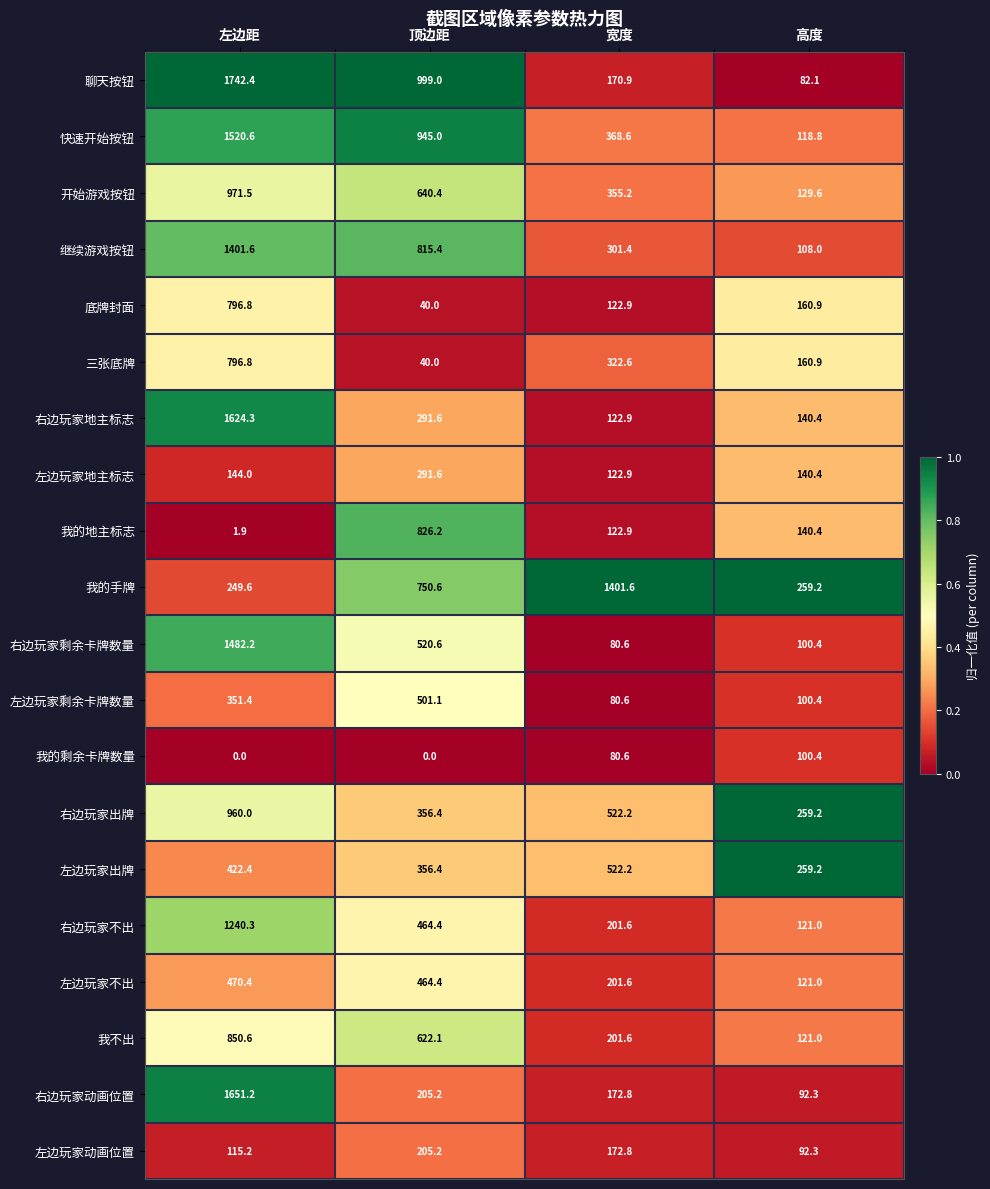

At how many categories does at least one series exceed 519?

3